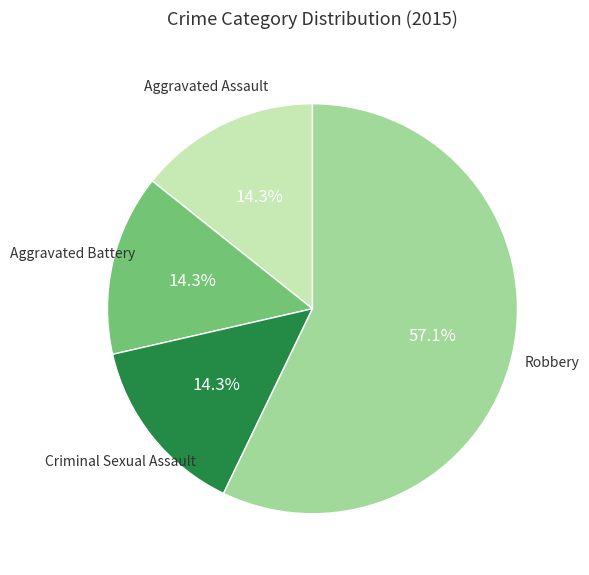

Does any single category account for the majority?

Yes